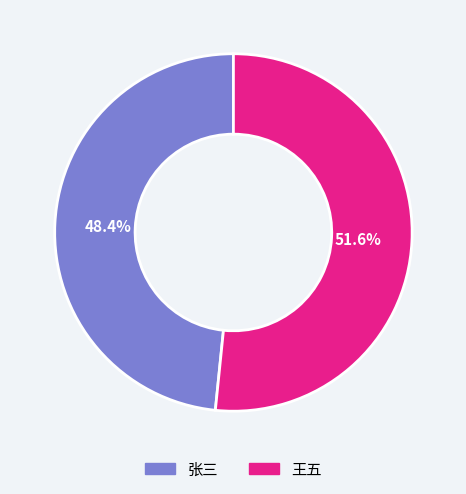

Does any single category account for the majority?

Yes